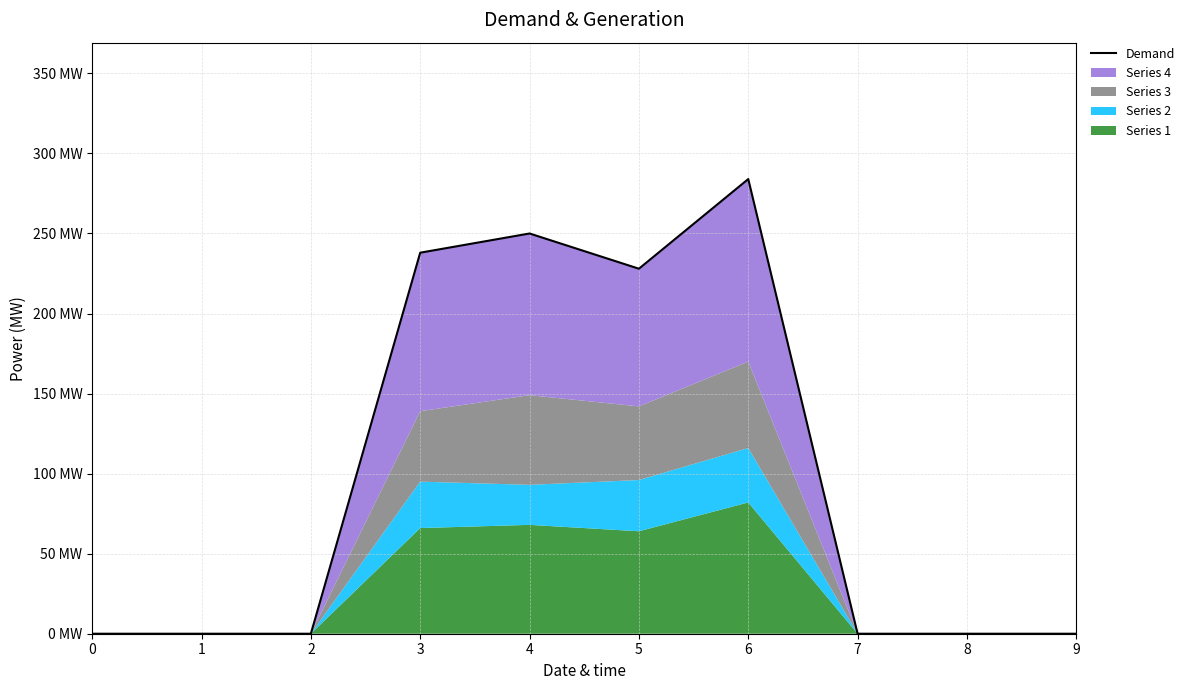

At which category does the chart reach its peak across all series?

6